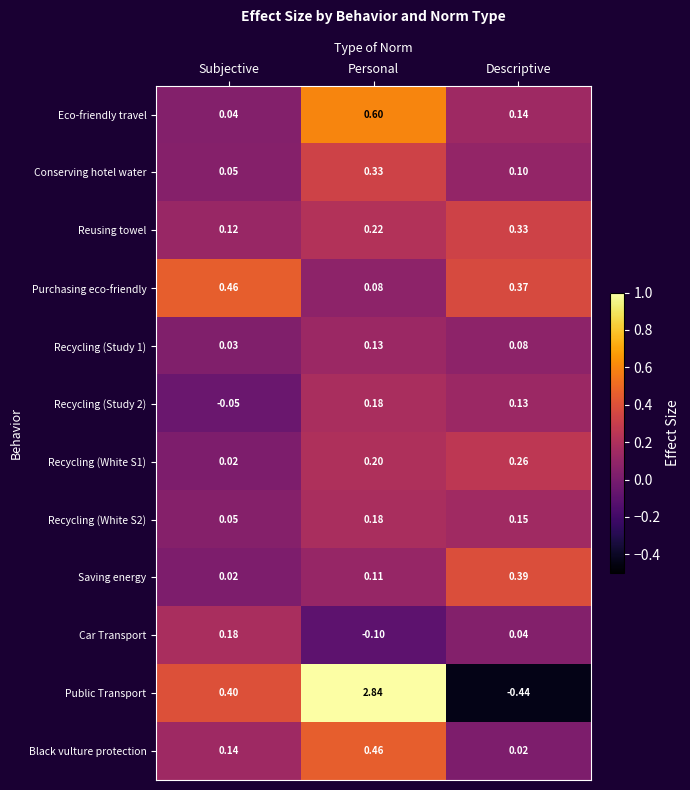

List the labels in order of Public Transport value, largest first.

Personal, Subjective, Descriptive